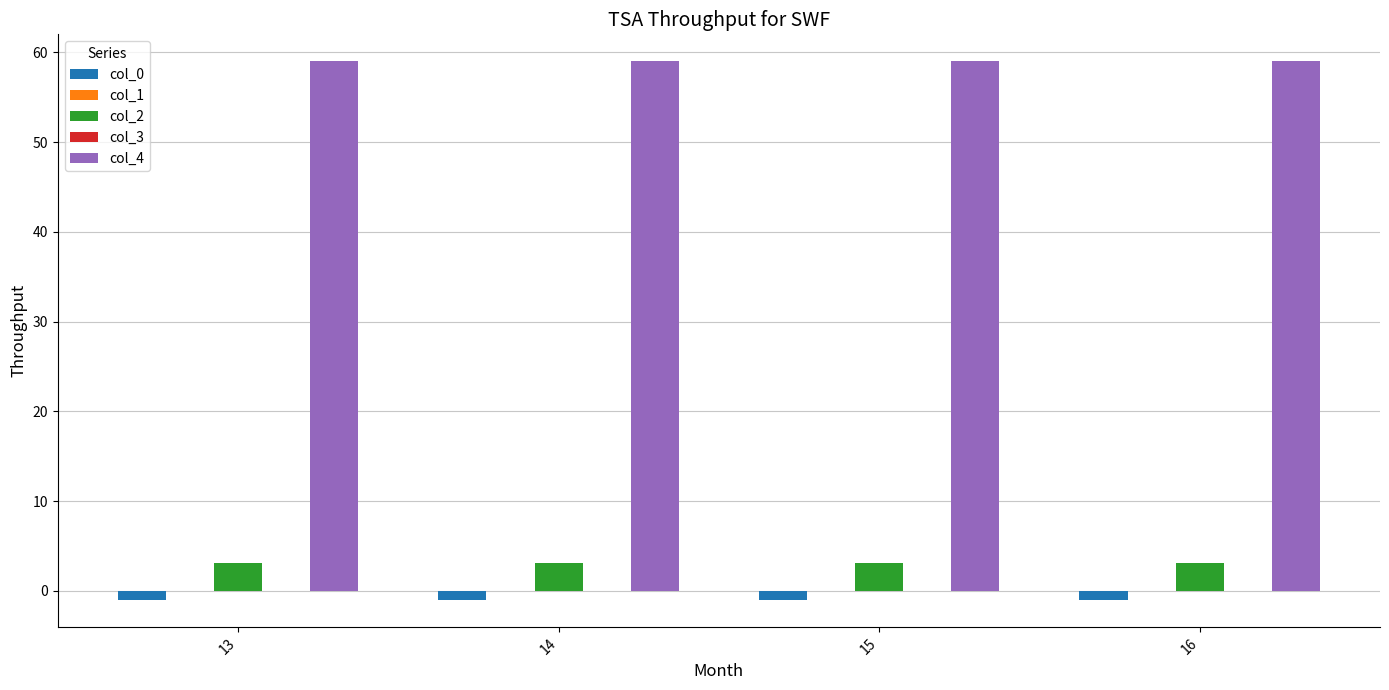

Which series has the largest total across all categories?

col_4